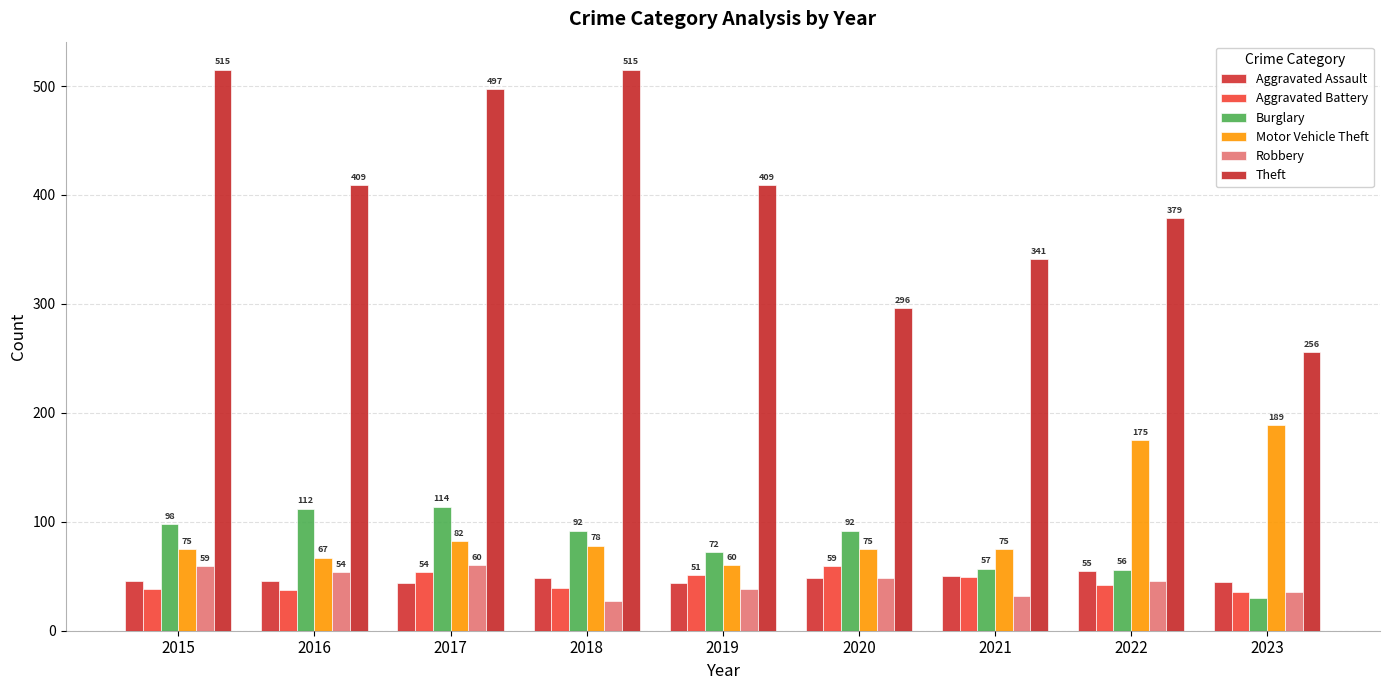

At how many categories does at least one series exceed 104?

9